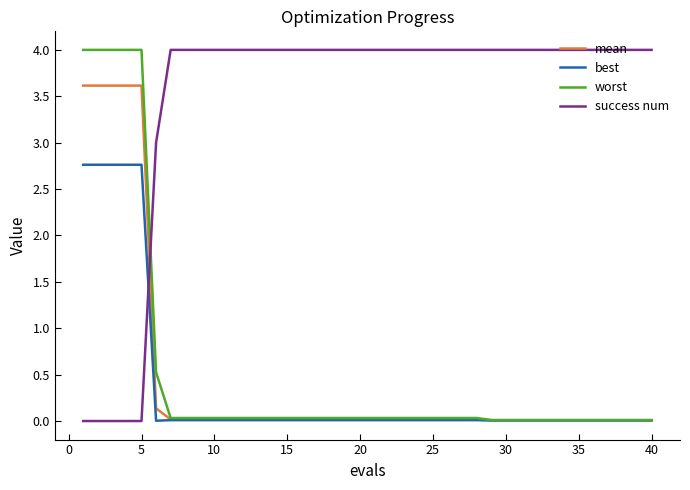

What is the maximum value for success num?

4.0